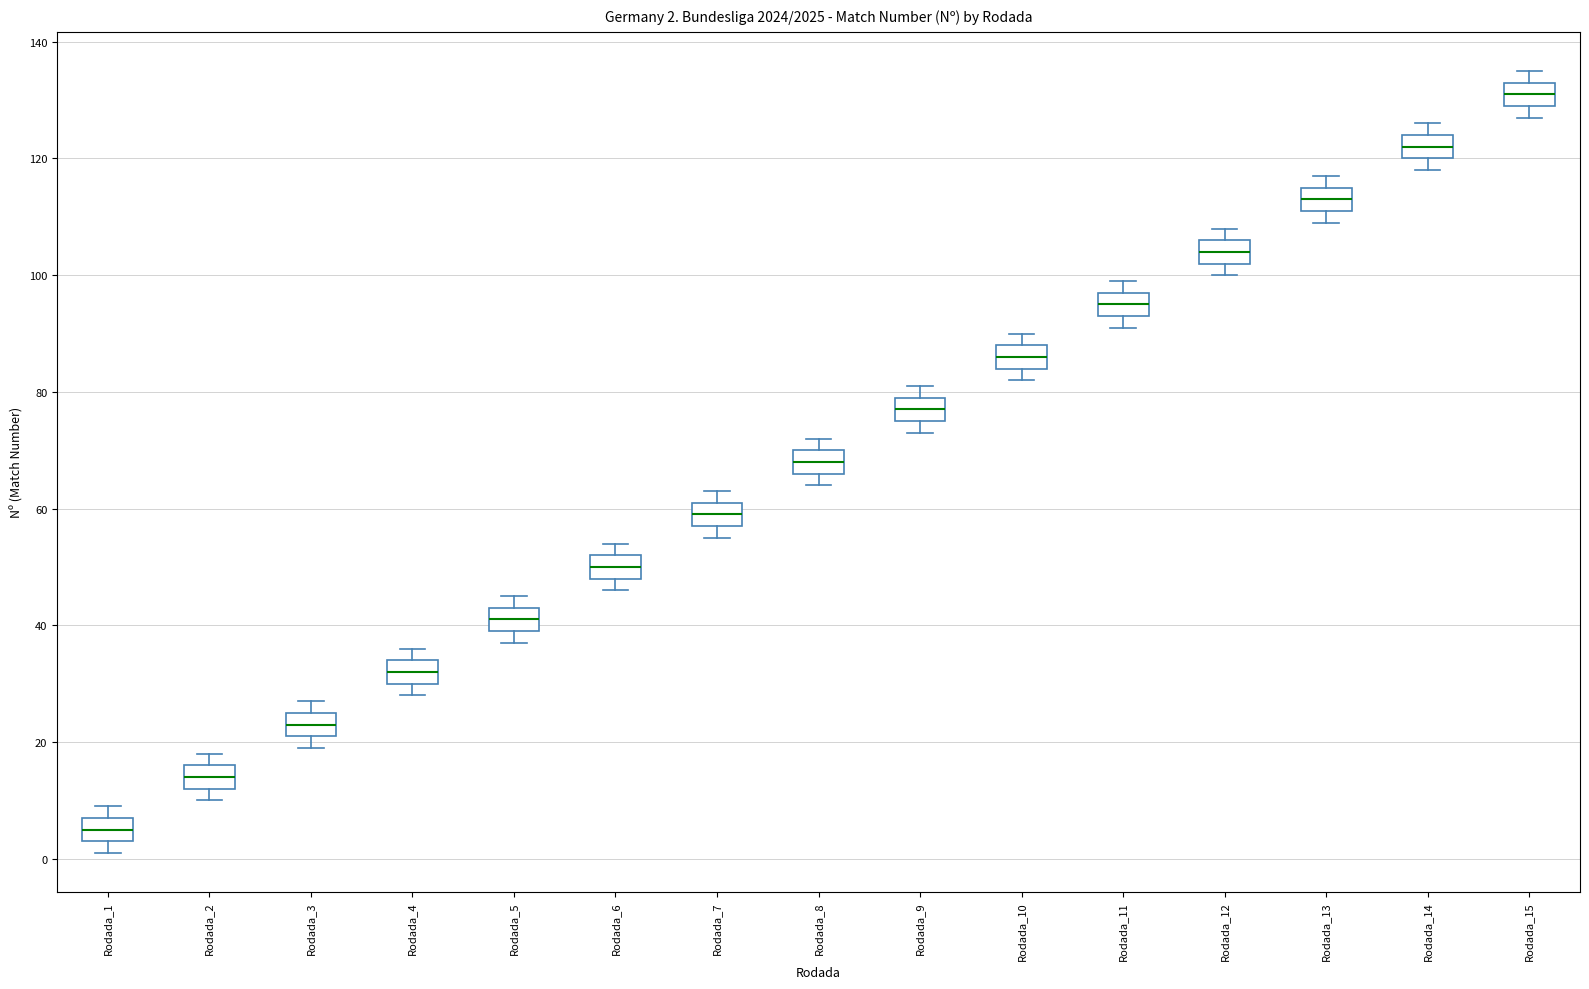

Which box's median line is the lowest?

Rodada_1